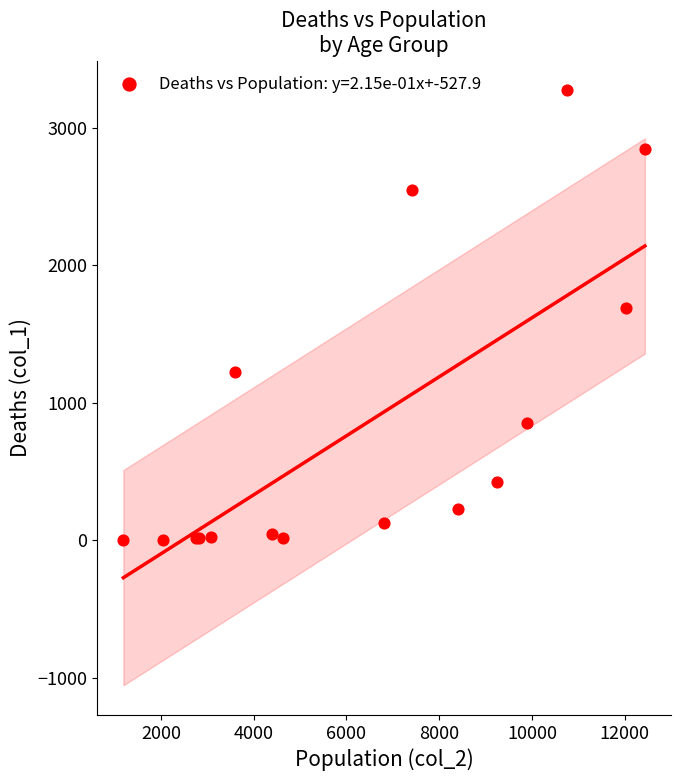

What Y value in the scatter plot is closest to 1638?

1690